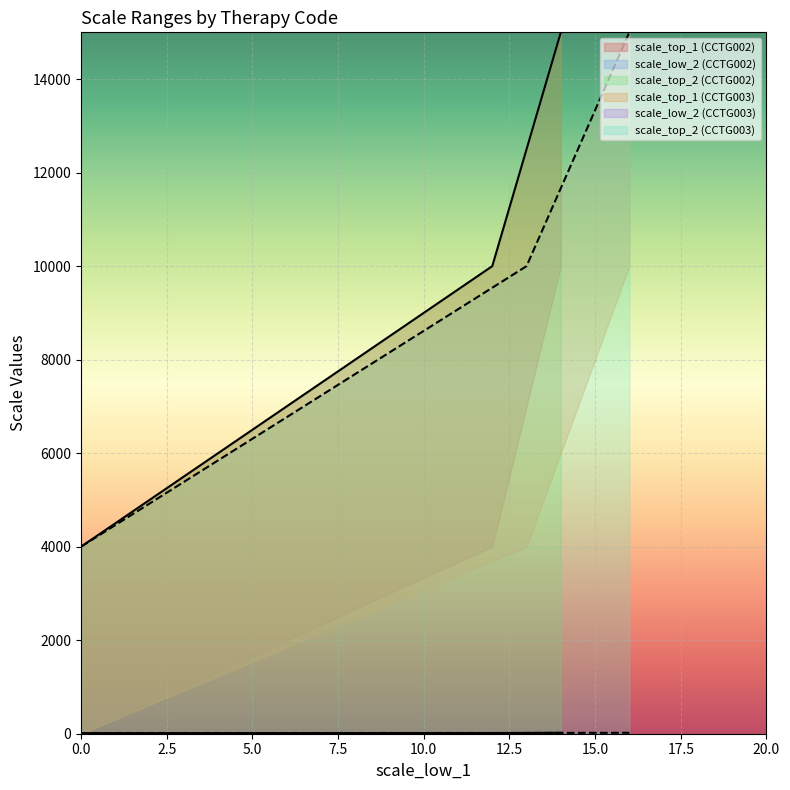

Which series changed the most between 0 and 12?

scale_top_2 (CCTG002)